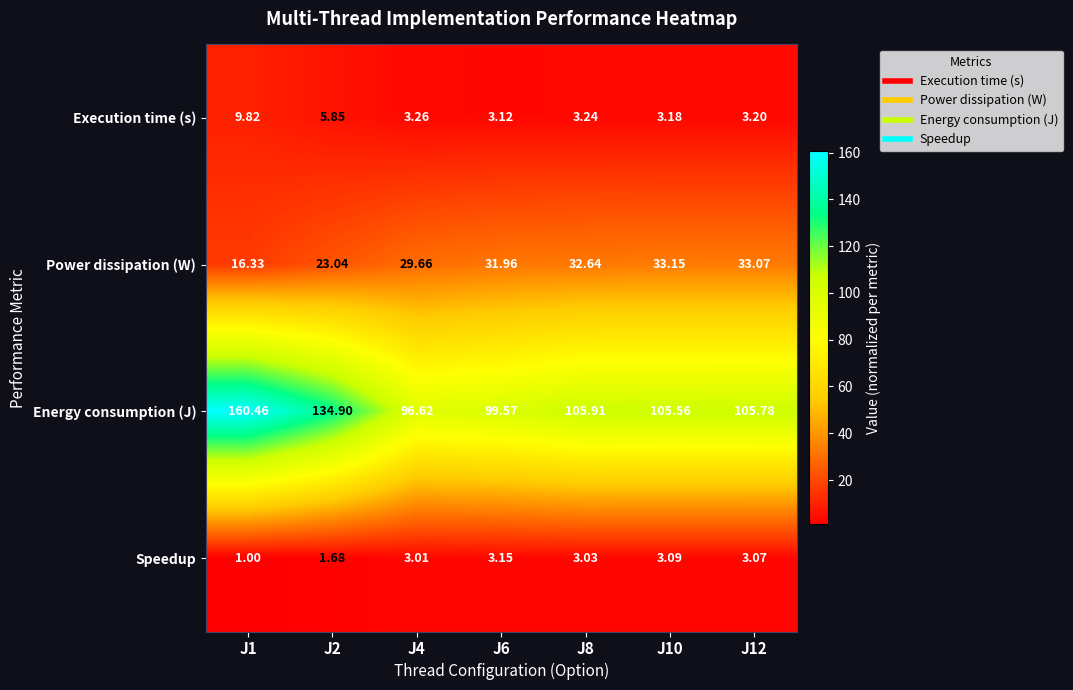

What is the spread (max minus min) of values at J1?

159.5